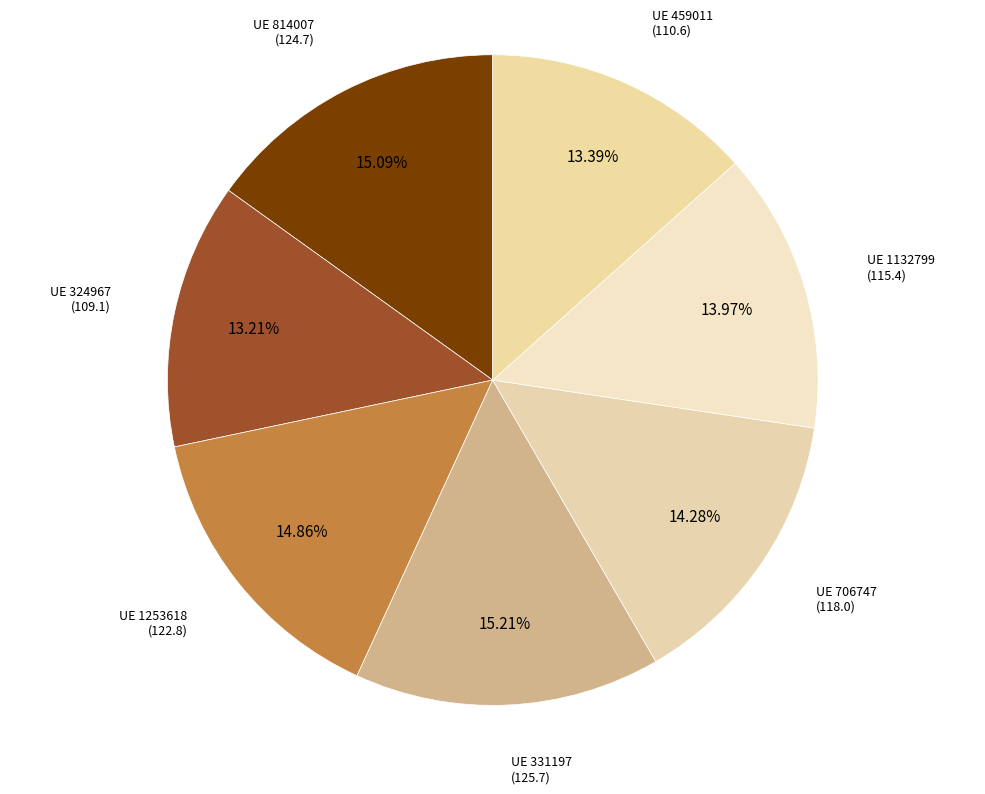

Count the number of slices in the pie.

7